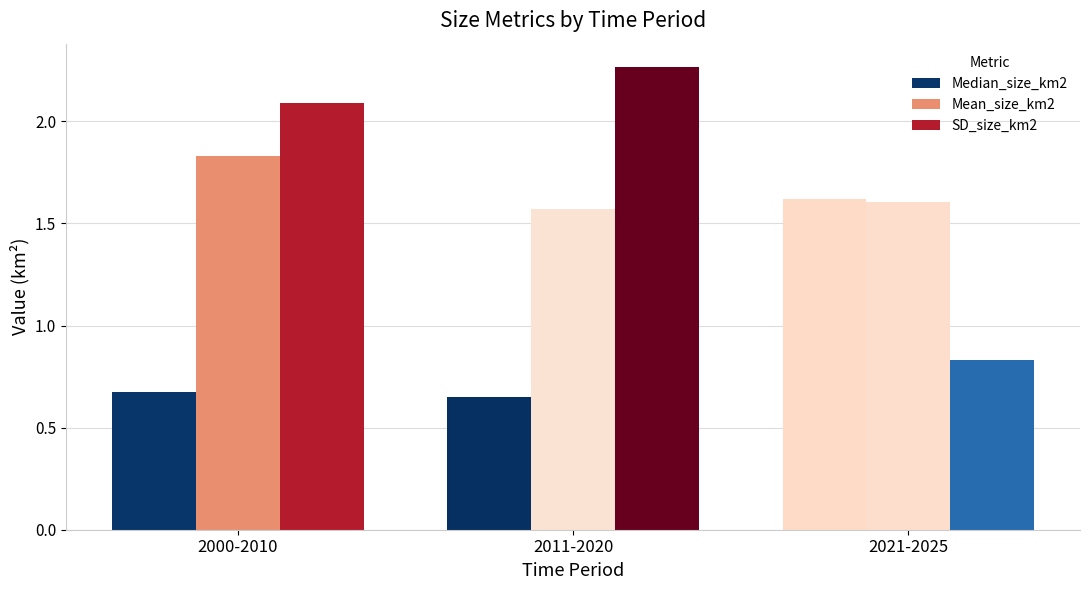

What is the difference between the Median_size_km2 values at 2011-2020 and 2021-2025?

1.0